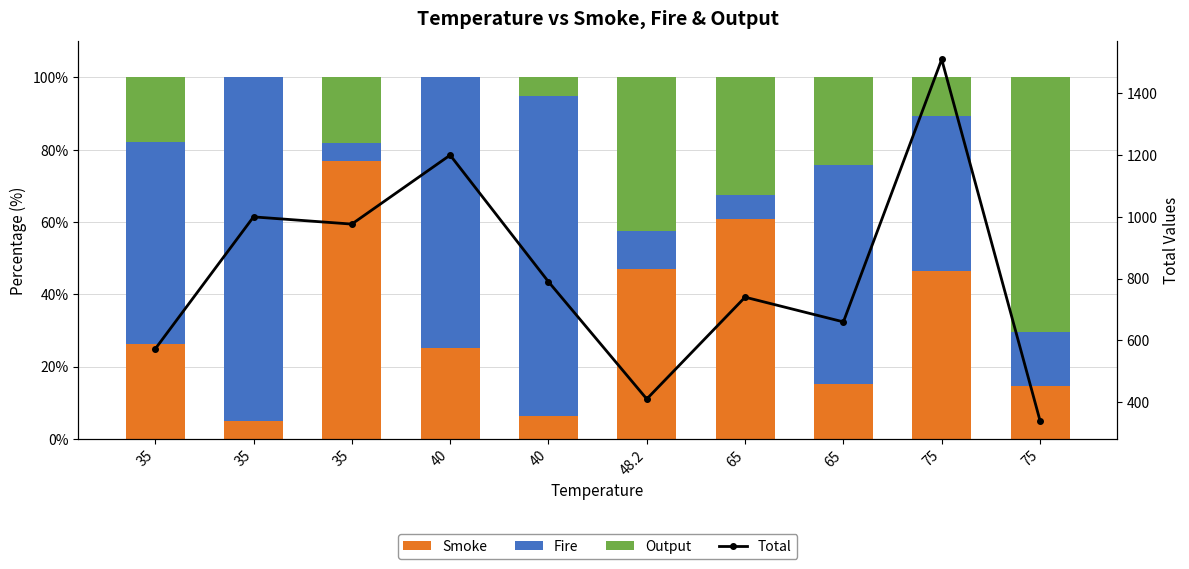

Reading left to right, extract all data points from this chart.

Smoke: 35=26.2	35=5.0	35=76.8	40=25.0	40=6.3	48.2=47.0	65=60.8	65=15.2	75=46.4	75=14.7
Fire: 35=55.9	35=95.0	35=5.1	40=75.0	40=88.6	48.2=10.5	65=6.8	65=60.6	75=43.0	75=14.7
Output: 35=17.9	35=0.0	35=18.1	40=0.0	40=5.1	48.2=42.5	65=32.4	65=24.2	75=10.6	75=70.6
Total: 35=572.2	35=1000.0	35=976.7	40=1200.0	40=790.0	48.2=410.3	65=740.0	65=660.0	75=1510.0	75=340.0